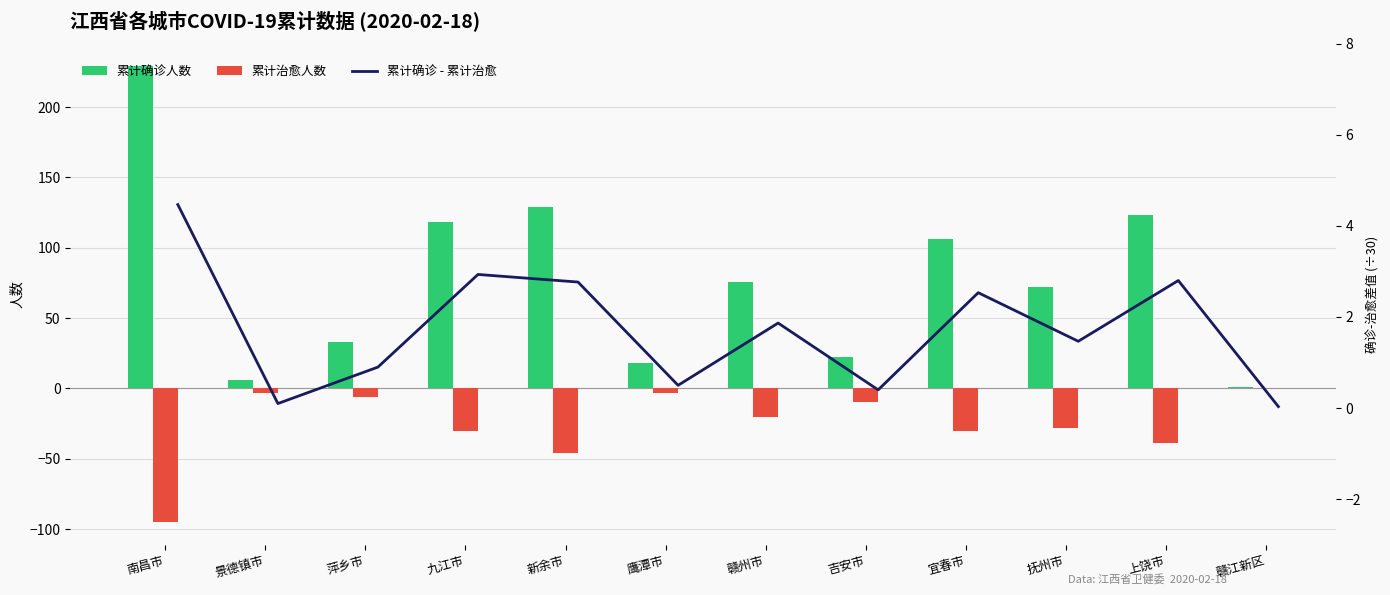

Rank the series by their average value, from lowest to highest.

累计治愈人数, 累计确诊 - 累计治愈, 累计确诊人数